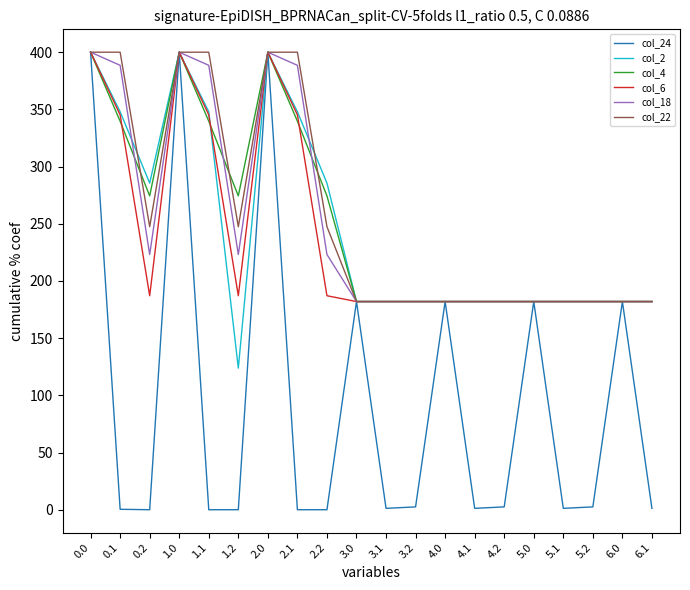

Which series has the widest spread of values?

col_24